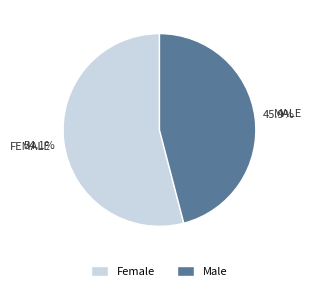

How many slices are in this pie chart?

2